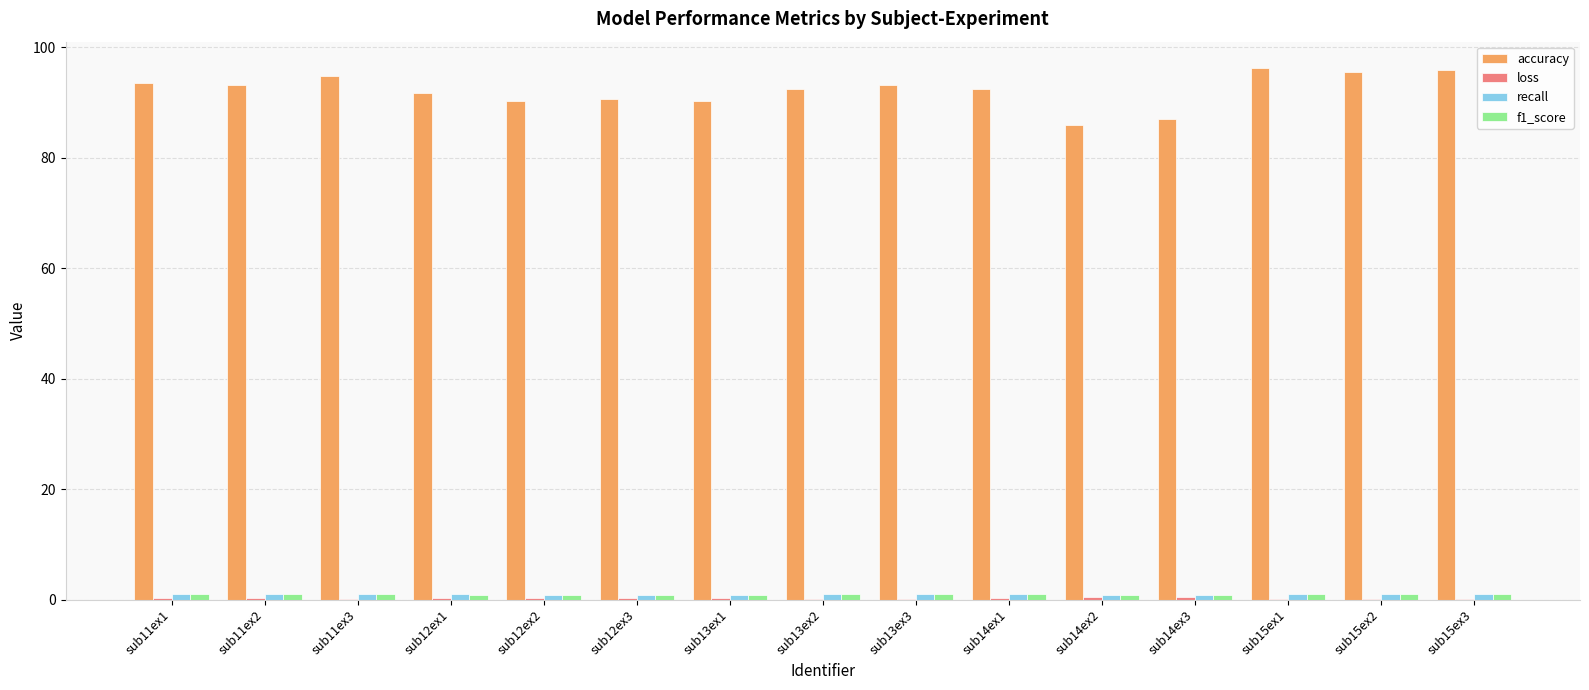

The value of accuracy at sub12ex2 is 157.0. True or false?

False